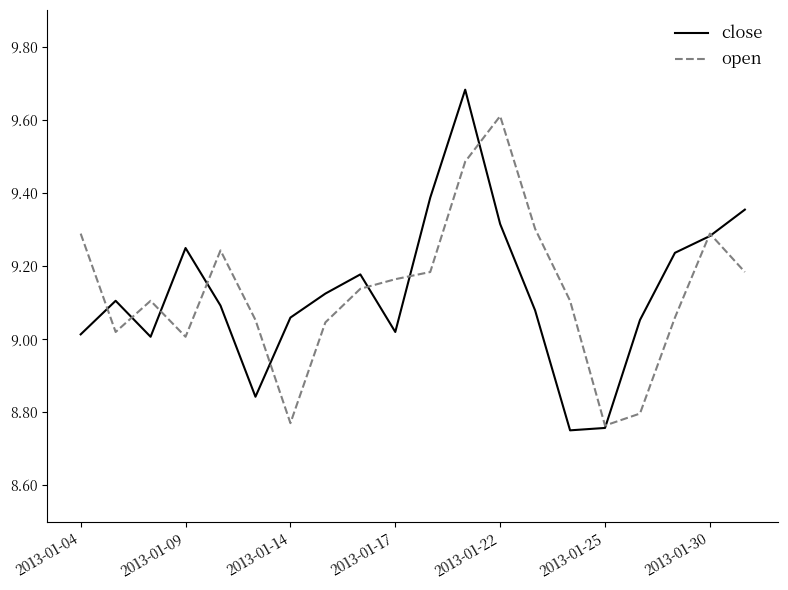

Which series has the widest spread of values?

close